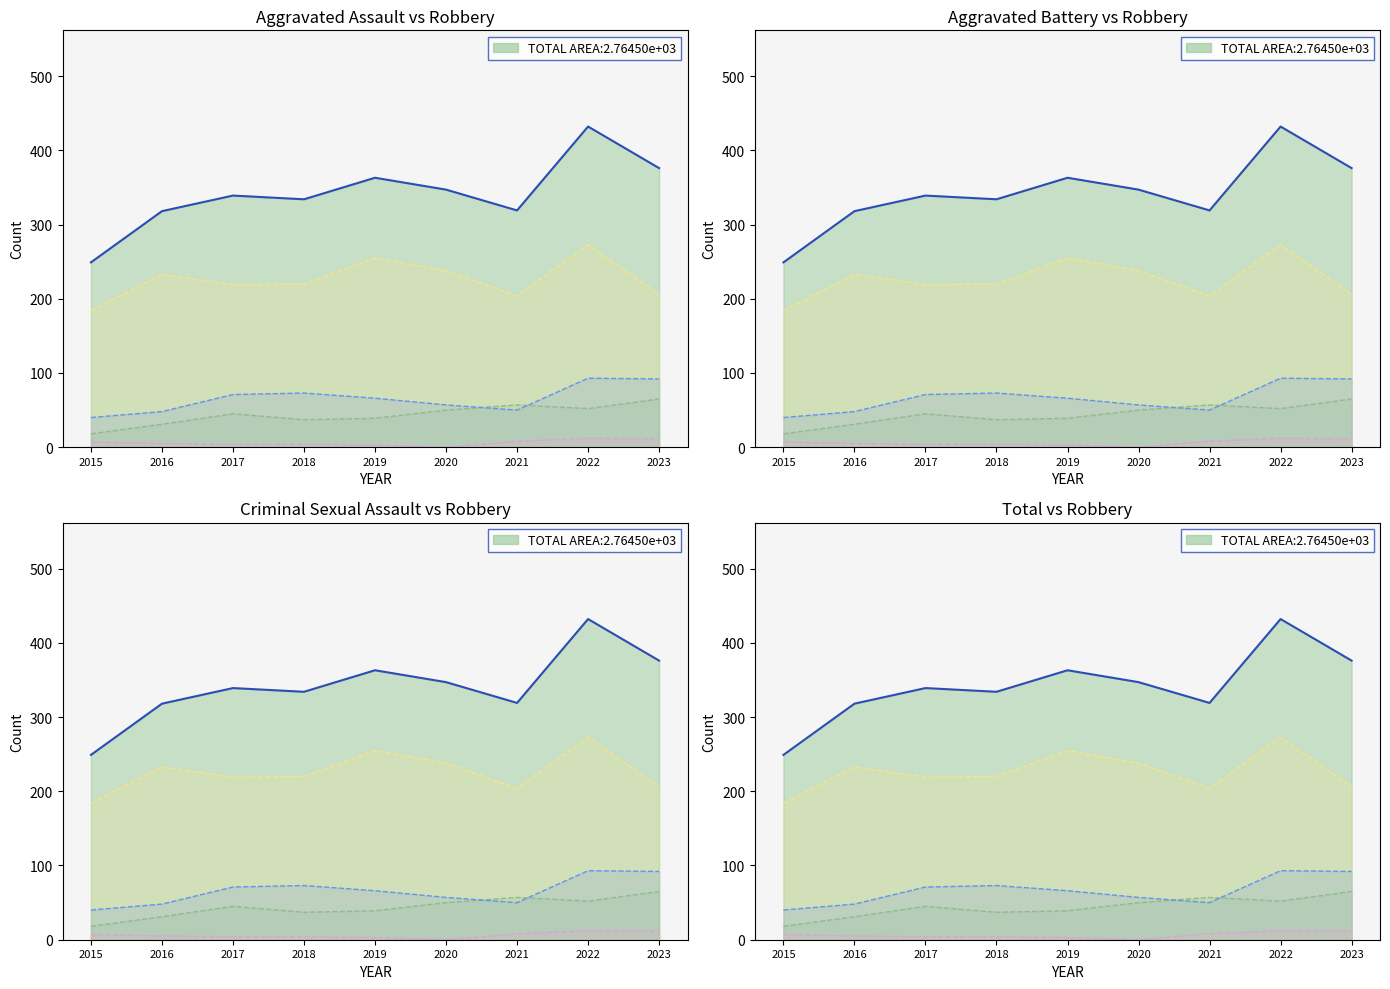

At which label does Total first exceed 339?

2019